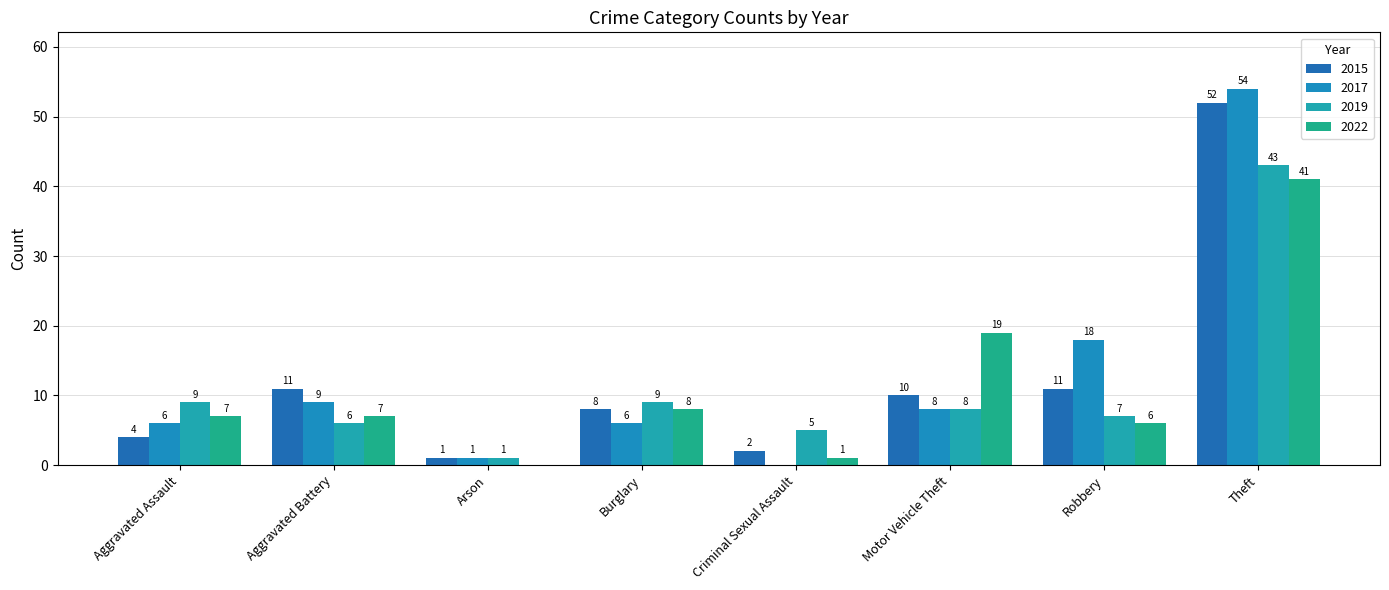

Count the number of data series in this chart.

4